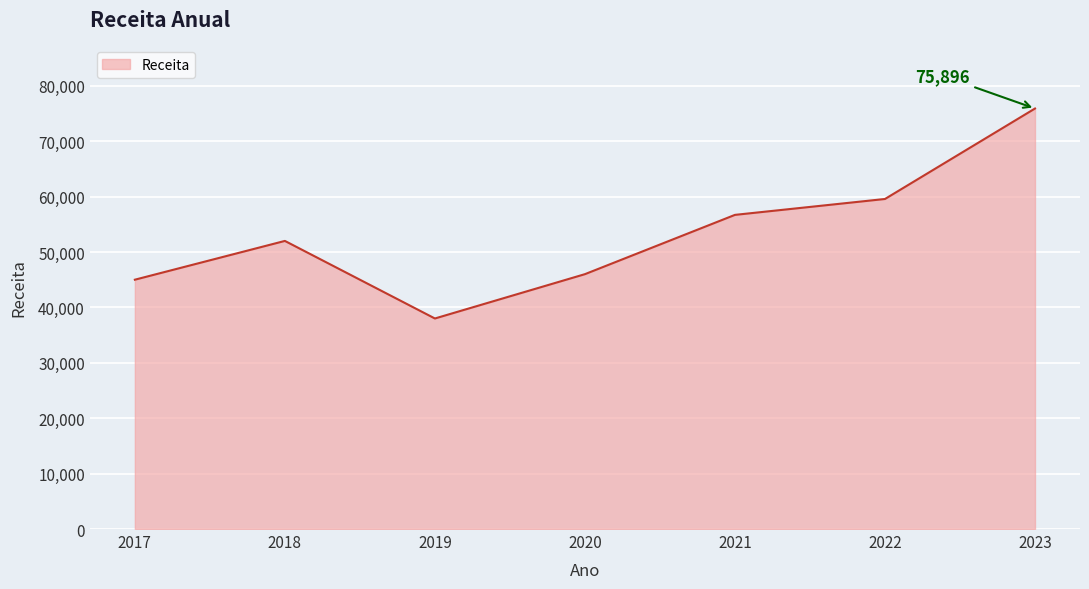

Between 2018 and 2022, which is larger?

2022